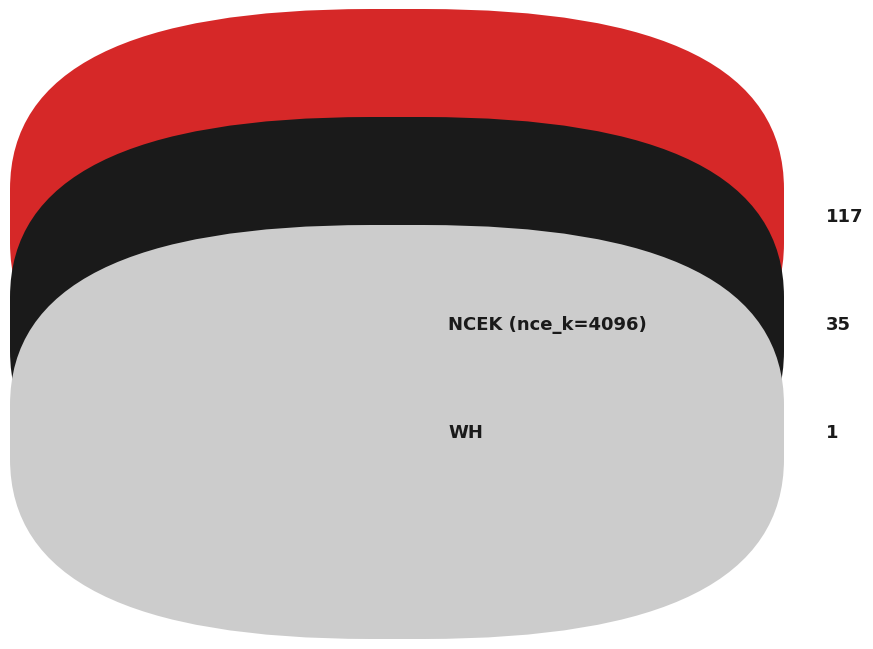

Is there a majority slice in this chart?

Yes